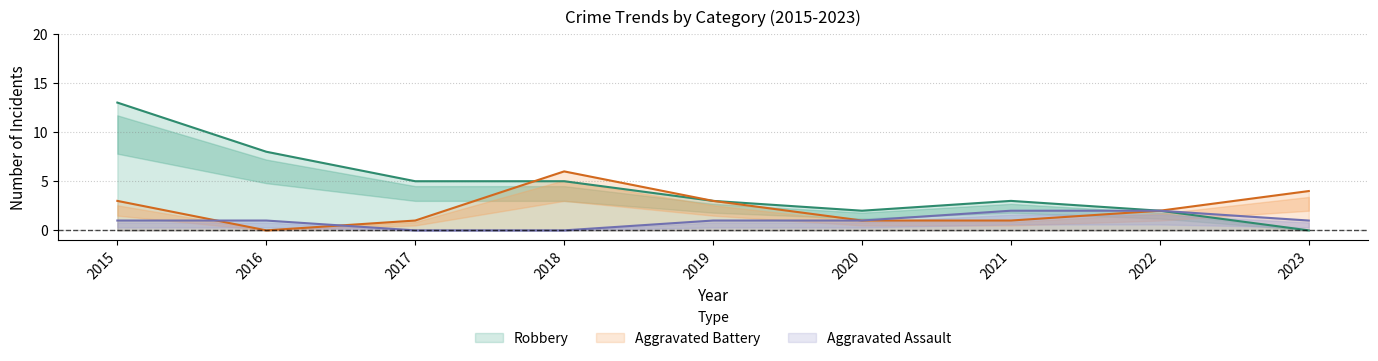

At which category does the chart reach its minimum across all series?

2017